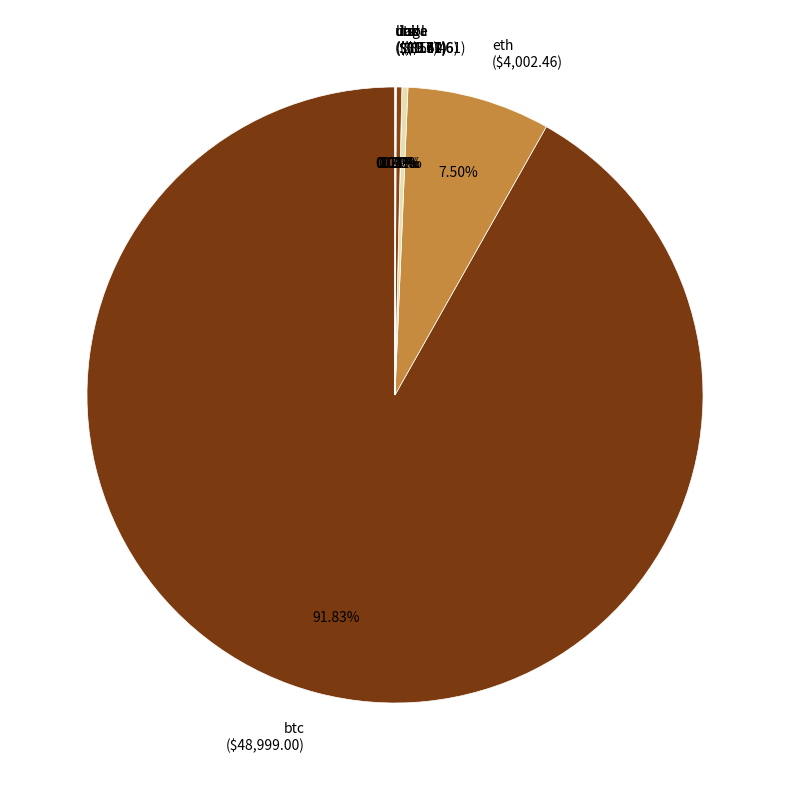

Does any single category account for the majority?

Yes